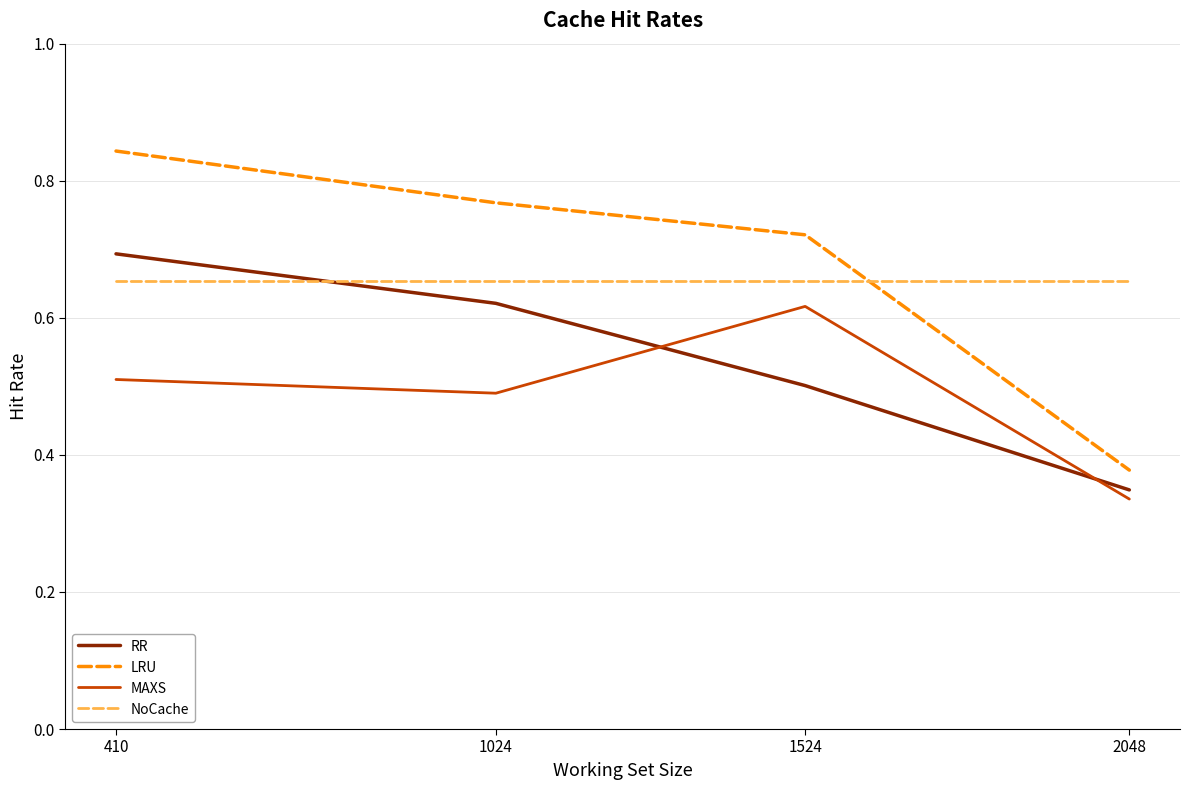

The LRU series shows 0.7 at 1524. True or false?

True